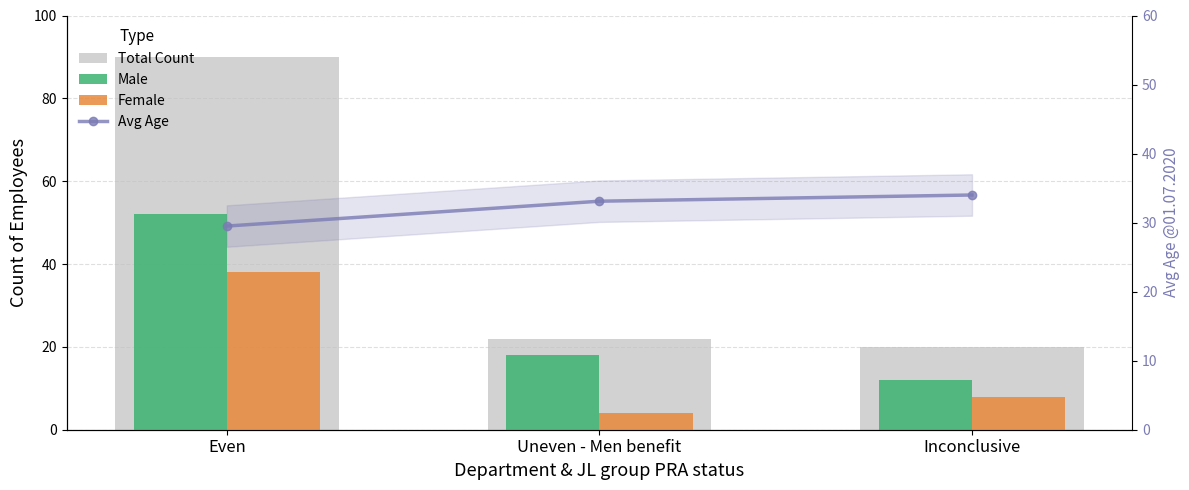

What is the maximum value shown in the chart?

90.0